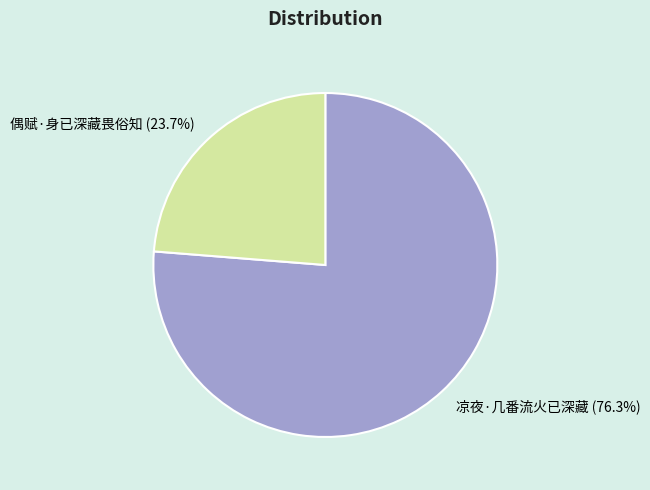

How many slices are in this pie chart?

2